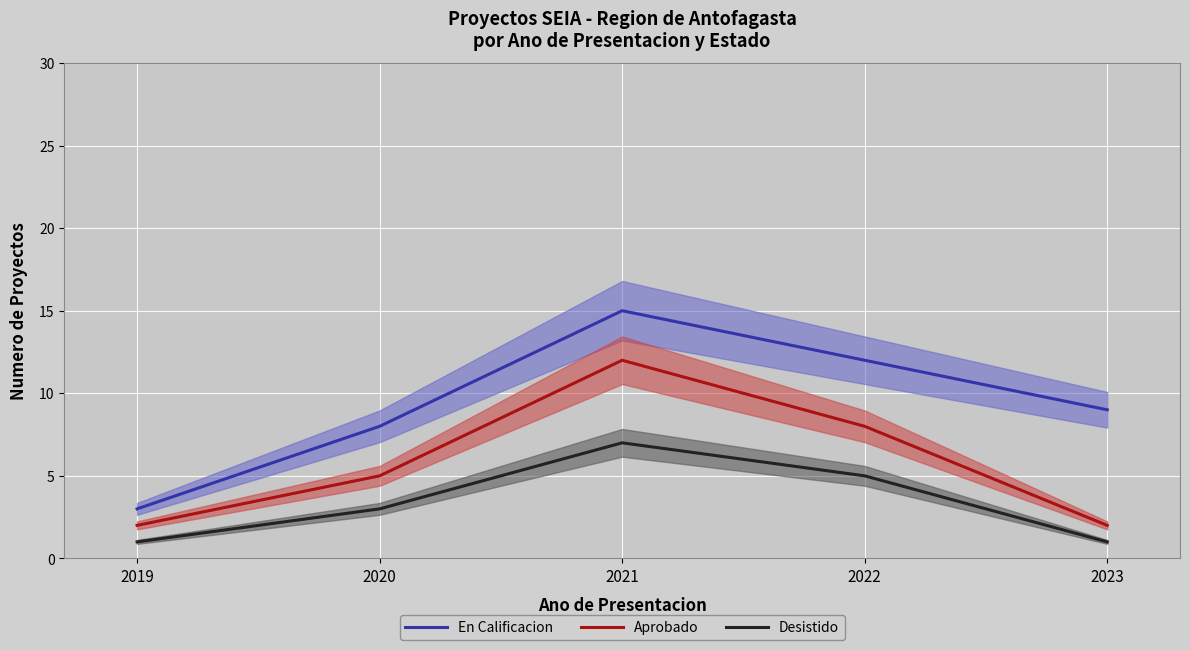

What are all the series names shown in the legend?

En Calificacion, Aprobado, Desistido